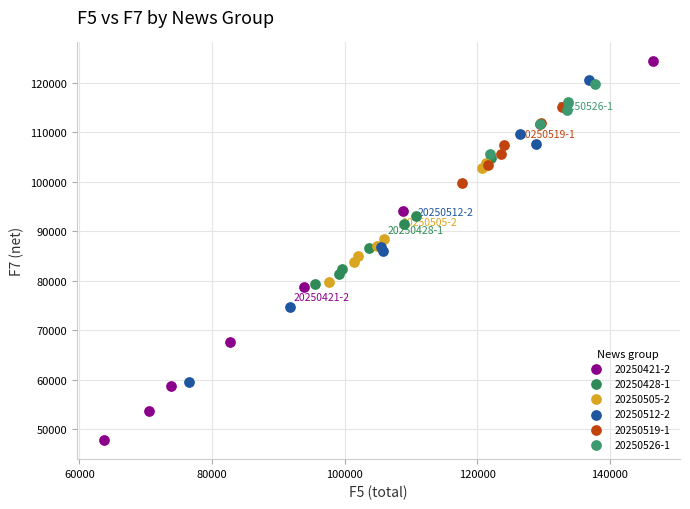

Which series reaches the maximum Y coordinate?

20250421-2